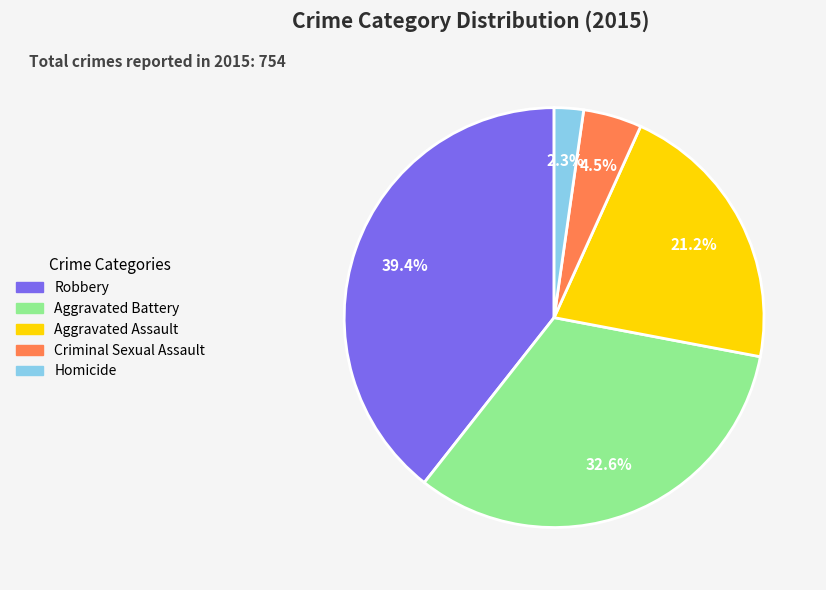

Which slice is the largest?

Robbery